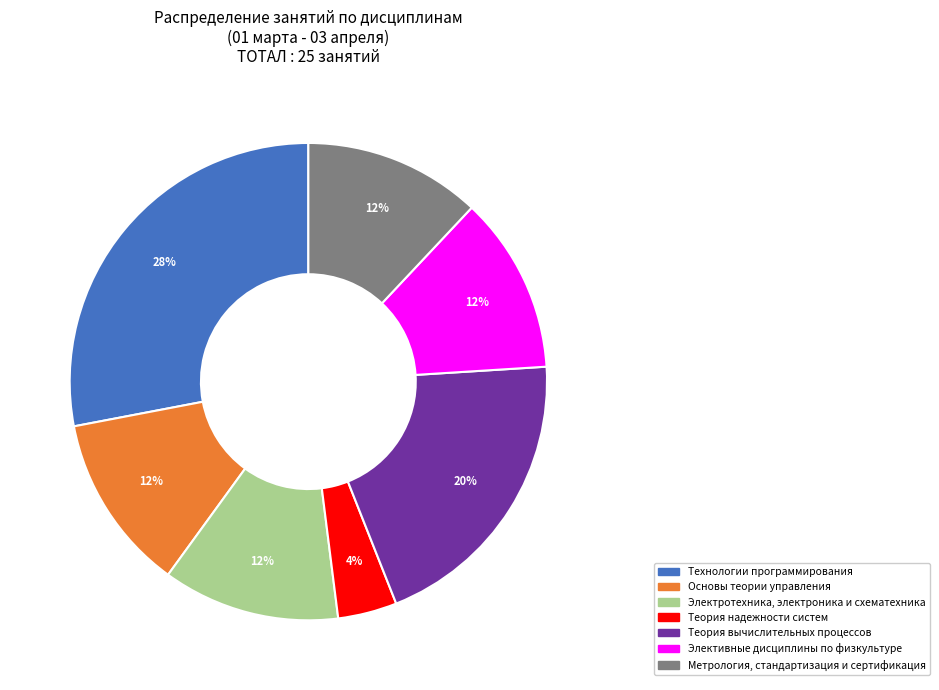

To the nearest percent, what is the average slice percentage?

14%